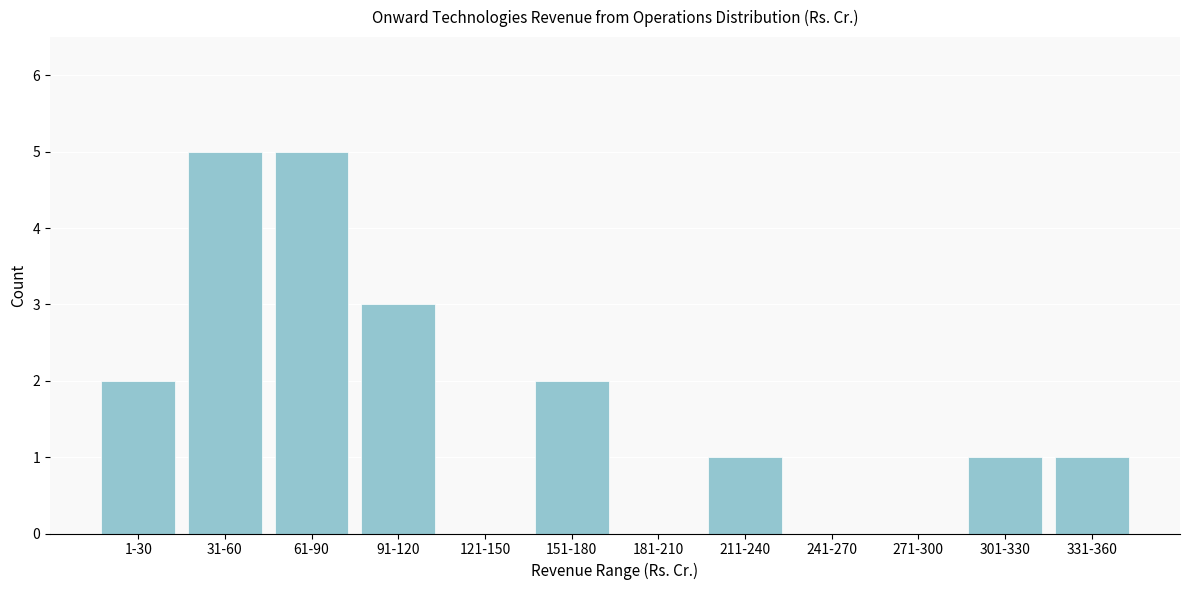

Reading left to right, extract all data points from this chart.

1-30=2	31-60=5	61-90=5	91-120=3	121-150=0	151-180=2	181-210=0	211-240=1	241-270=0	271-300=0	301-330=1	331-360=1